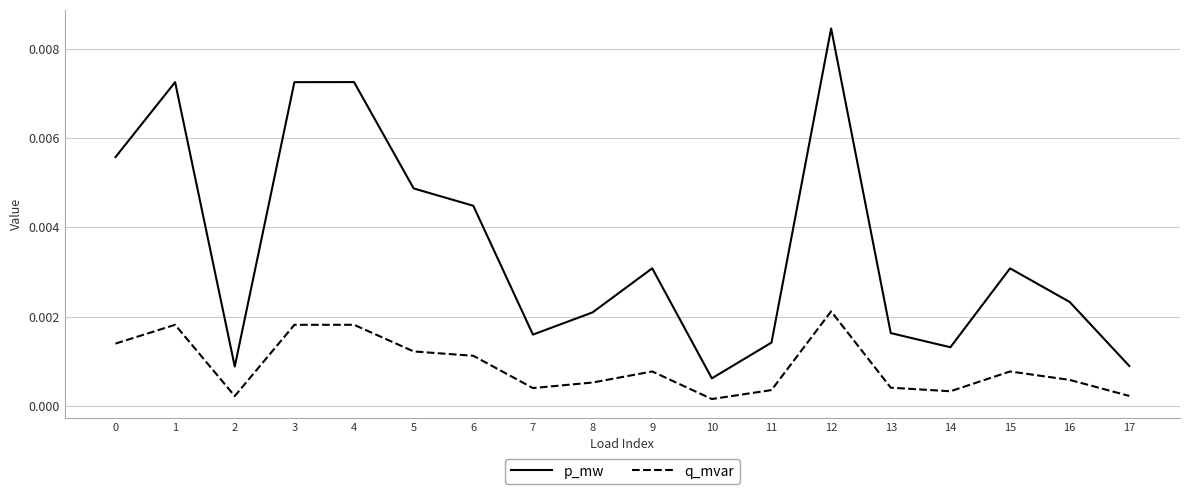

How many series are shown in this chart?

2